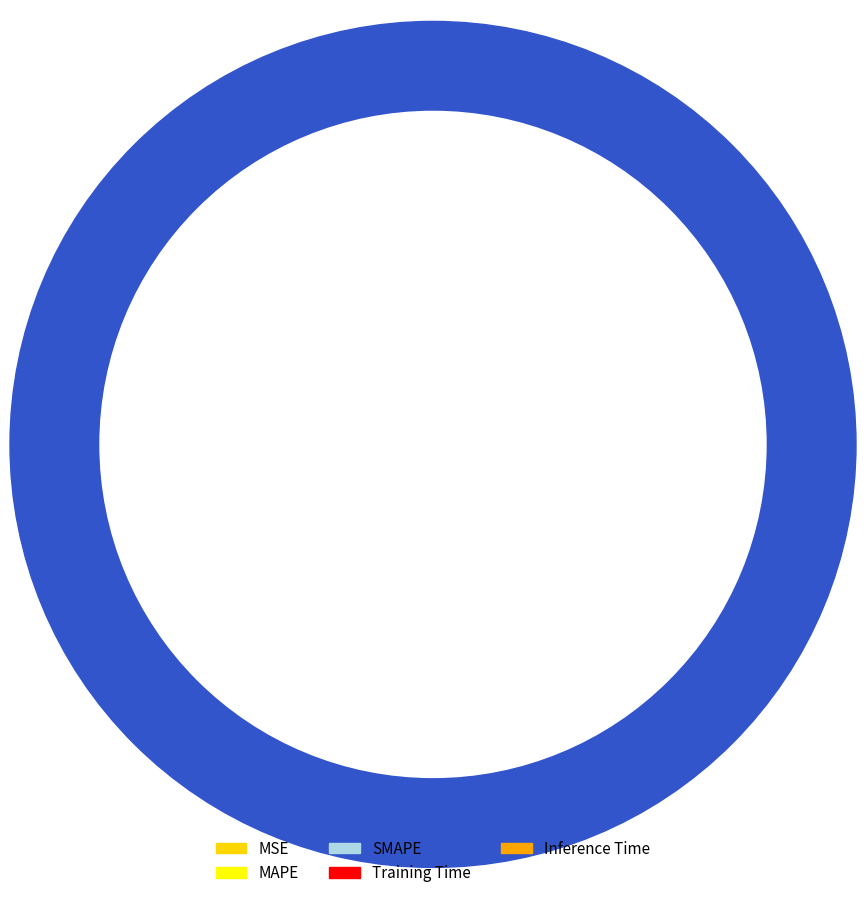

Count the number of slices in the pie.

5